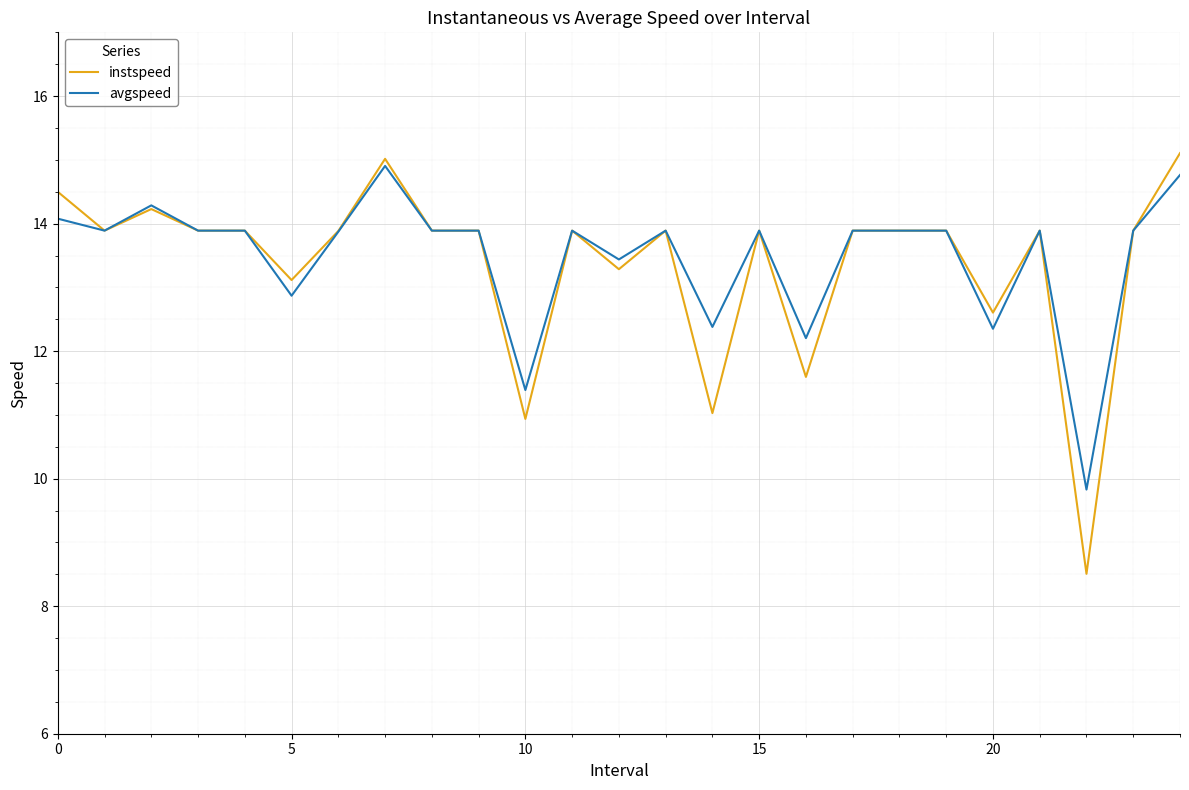

What is the difference between the maximum and second lowest values in the avgspeed series?

3.5